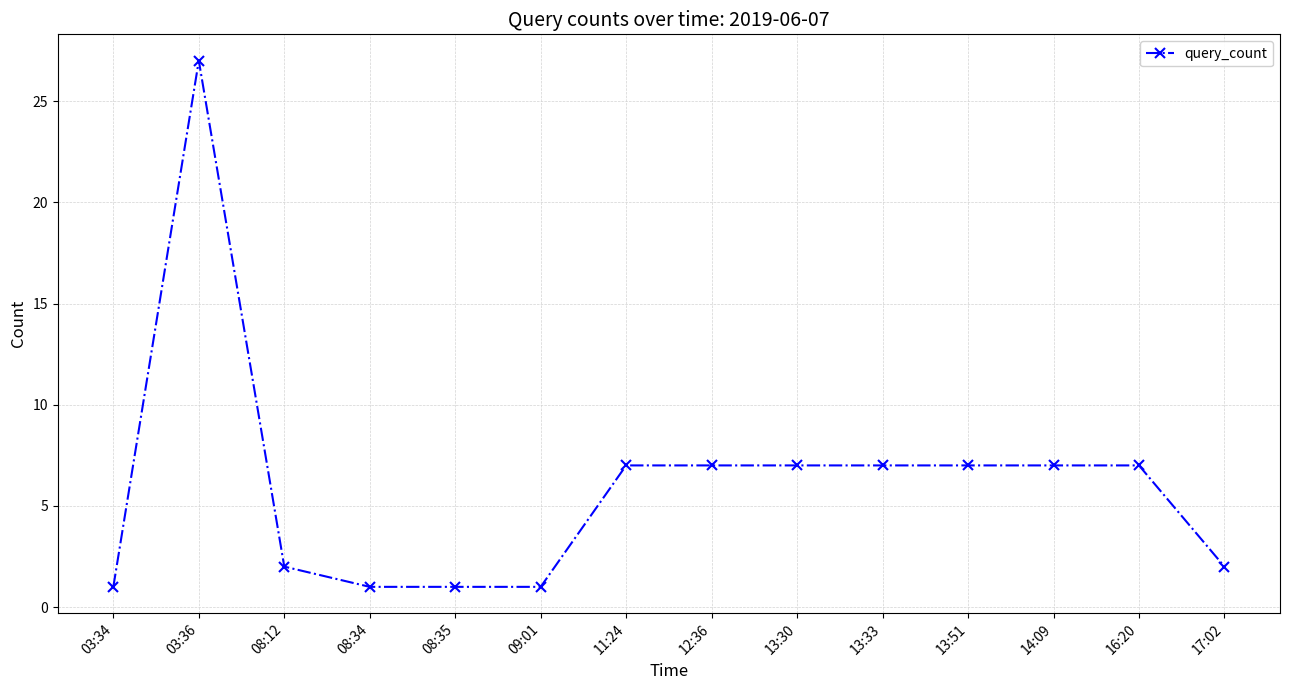

What value does the data have at 13:30, to the nearest 5?

5